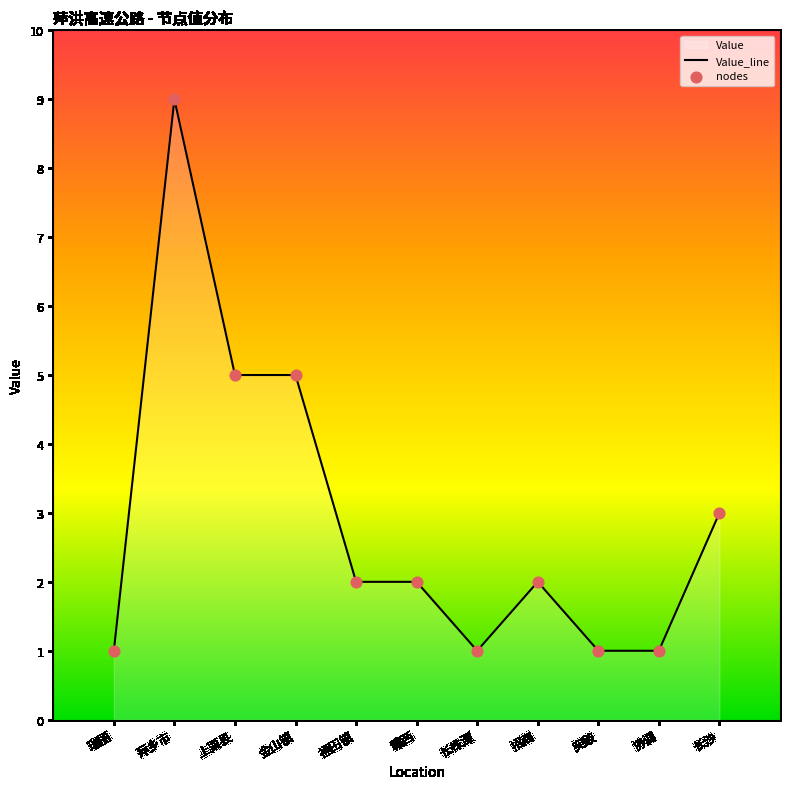

Which has a higher value, 萍乡市 or 长沙?

萍乡市